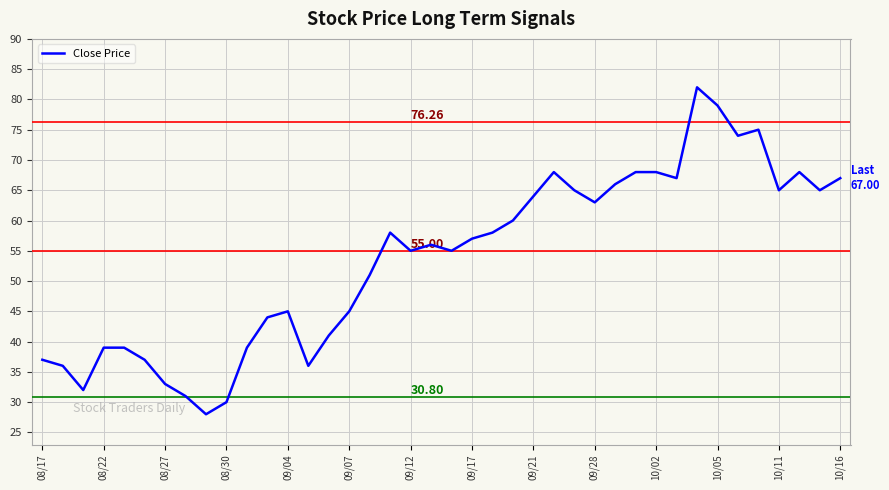

Between 10/16 and 08/30, which is larger?

10/16